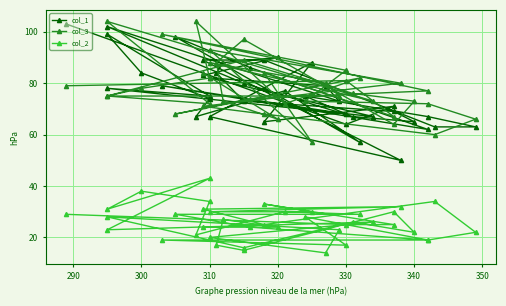

True or false: col_1 and col_3 intersect in this chart.

True